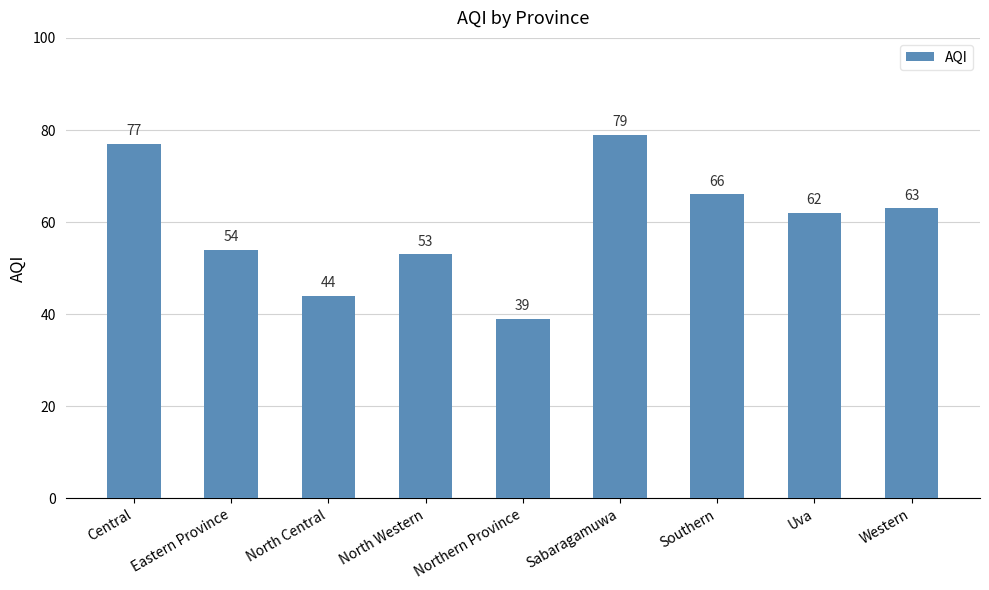

What position from the right is Western?

1